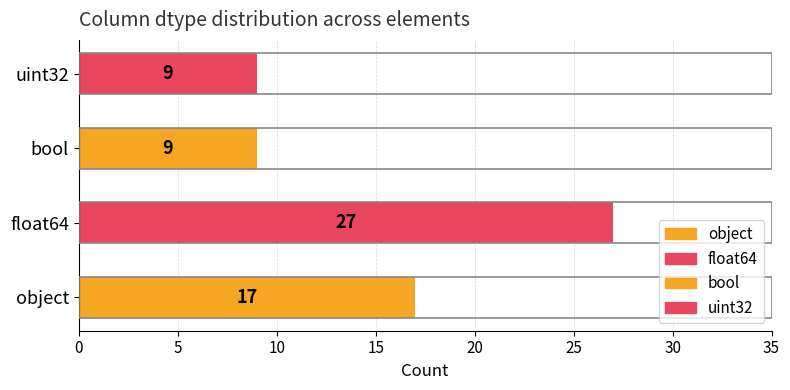

How many values are below 17?

2